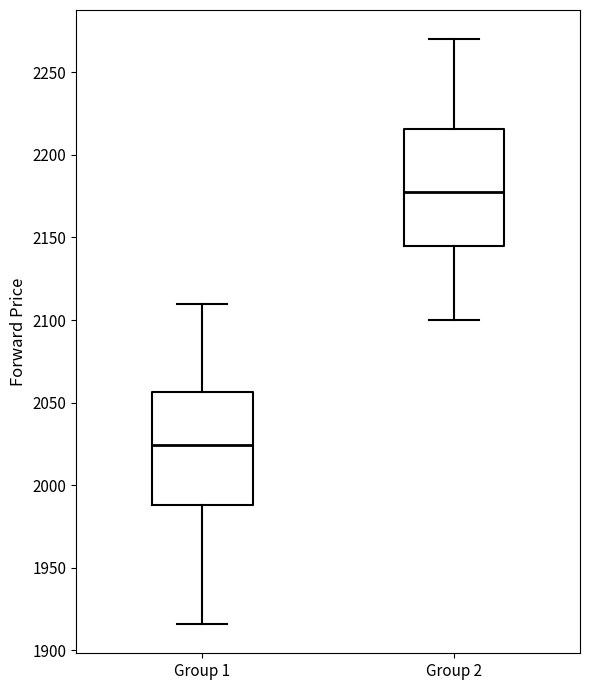

Where does the median line of the box for Group 2 sit on the y-axis? The values are not printed on the chart, so give them approximately, as read against the axis.

2180